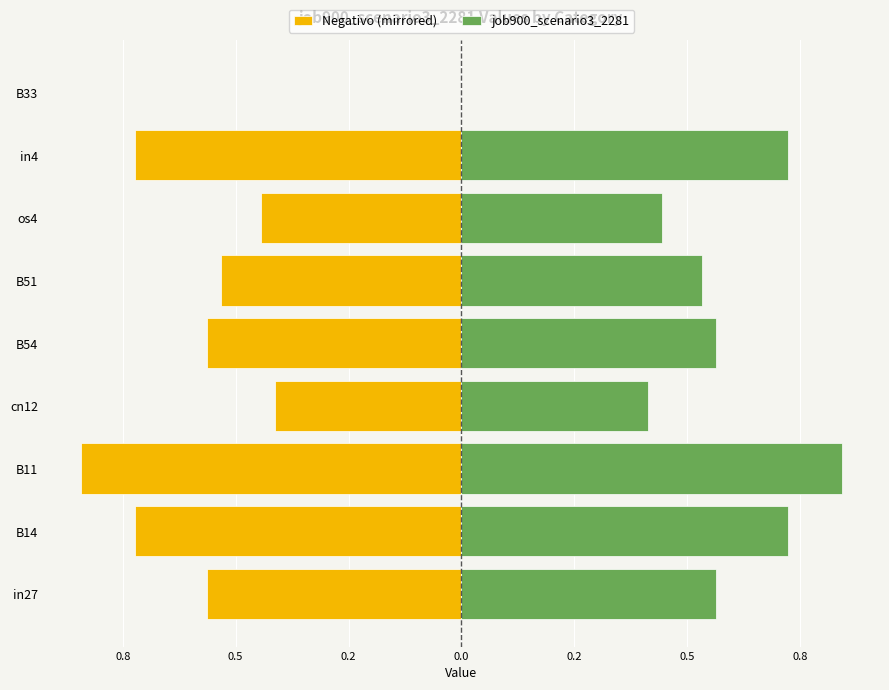

How many negative values does the Negativo (mirrored) series have?

8